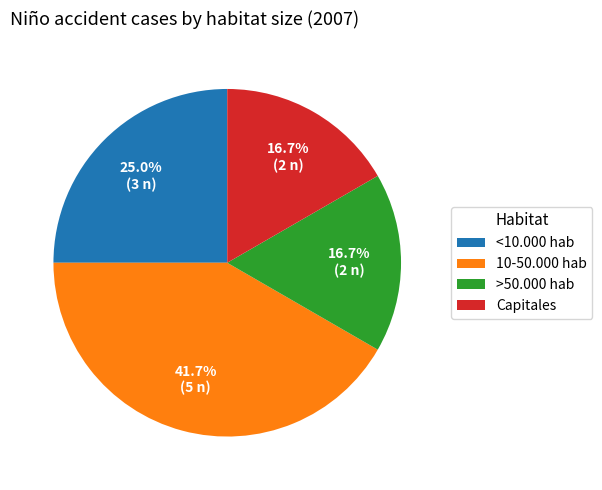

Between 10-50.000 hab and Capitales, which is larger?

10-50.000 hab